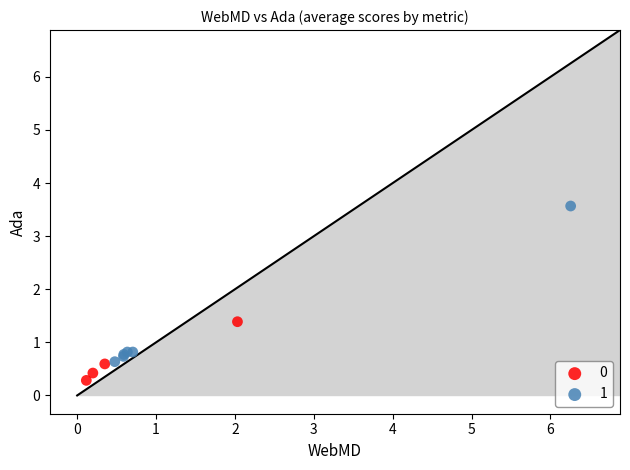

What are all the series names shown in the legend?

0, 1